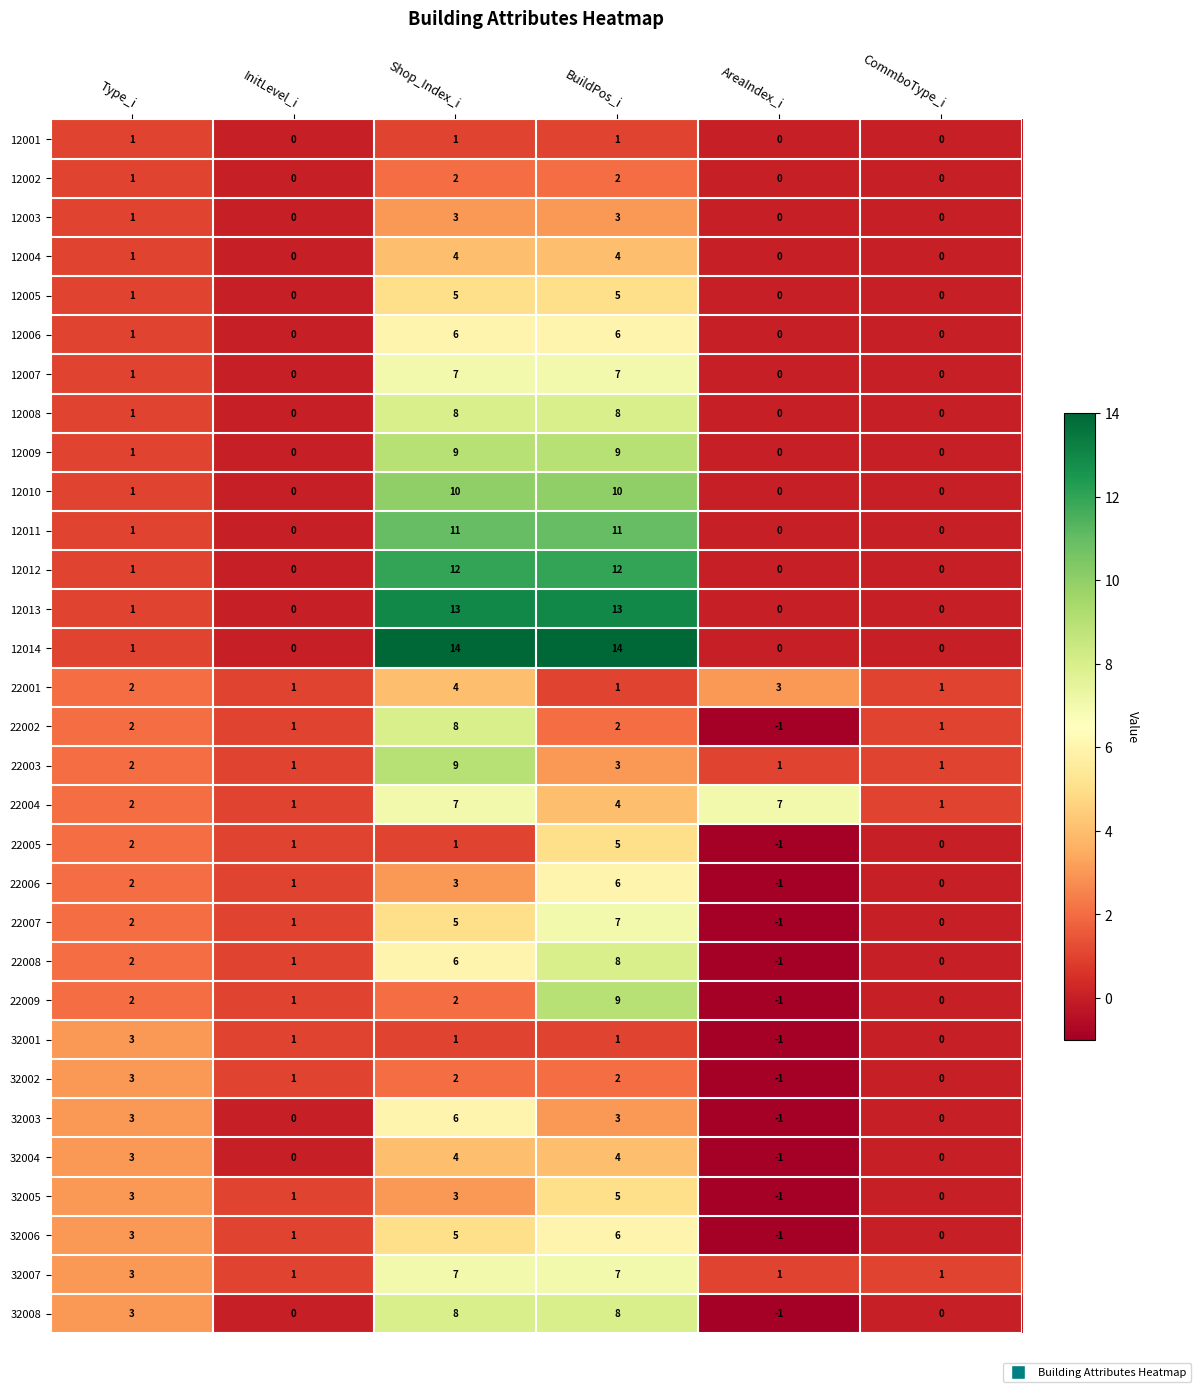

Count the 12002 values in the range 0 to 2.

6